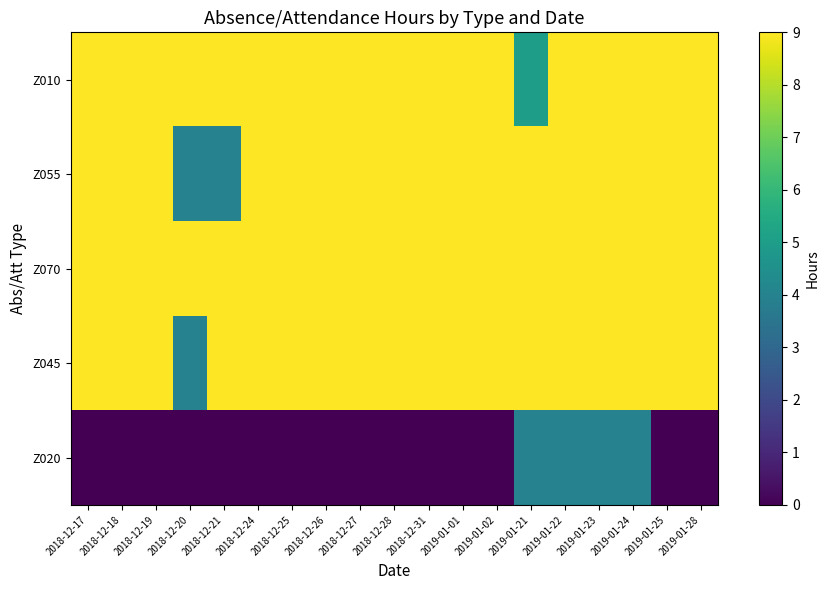

Reading left to right, list all the values displayed in this chart.

Z010: 2018-12-17=9	2018-12-18=9	2018-12-19=9	2018-12-20=9	2018-12-21=9	2018-12-24=9	2018-12-25=9	2018-12-26=9	2018-12-27=9	2018-12-28=9	2018-12-31=9	2019-01-01=9	2019-01-02=9	2019-01-21=5	2019-01-22=9	2019-01-23=9	2019-01-24=9	2019-01-25=9	2019-01-28=9
Z055: 2018-12-17=9	2018-12-18=9	2018-12-19=9	2018-12-20=4	2018-12-21=4	2018-12-24=9	2018-12-25=9	2018-12-26=9	2018-12-27=9	2018-12-28=9	2018-12-31=9	2019-01-01=9	2019-01-02=9	2019-01-21=9	2019-01-22=9	2019-01-23=9	2019-01-24=9	2019-01-25=9	2019-01-28=9
Z070: 2018-12-17=9	2018-12-18=9	2018-12-19=9	2018-12-20=9	2018-12-21=9	2018-12-24=9	2018-12-25=9	2018-12-26=9	2018-12-27=9	2018-12-28=9	2018-12-31=9	2019-01-01=9	2019-01-02=9	2019-01-21=9	2019-01-22=9	2019-01-23=9	2019-01-24=9	2019-01-25=9	2019-01-28=9
Z045: 2018-12-17=9	2018-12-18=9	2018-12-19=9	2018-12-20=4	2018-12-21=9	2018-12-24=9	2018-12-25=9	2018-12-26=9	2018-12-27=9	2018-12-28=9	2018-12-31=9	2019-01-01=9	2019-01-02=9	2019-01-21=9	2019-01-22=9	2019-01-23=9	2019-01-24=9	2019-01-25=9	2019-01-28=9
Z020: 2018-12-17=0	2018-12-18=0	2018-12-19=0	2018-12-20=0	2018-12-21=0	2018-12-24=0	2018-12-25=0	2018-12-26=0	2018-12-27=0	2018-12-28=0	2018-12-31=0	2019-01-01=0	2019-01-02=0	2019-01-21=4	2019-01-22=4	2019-01-23=4	2019-01-24=4	2019-01-25=0	2019-01-28=0